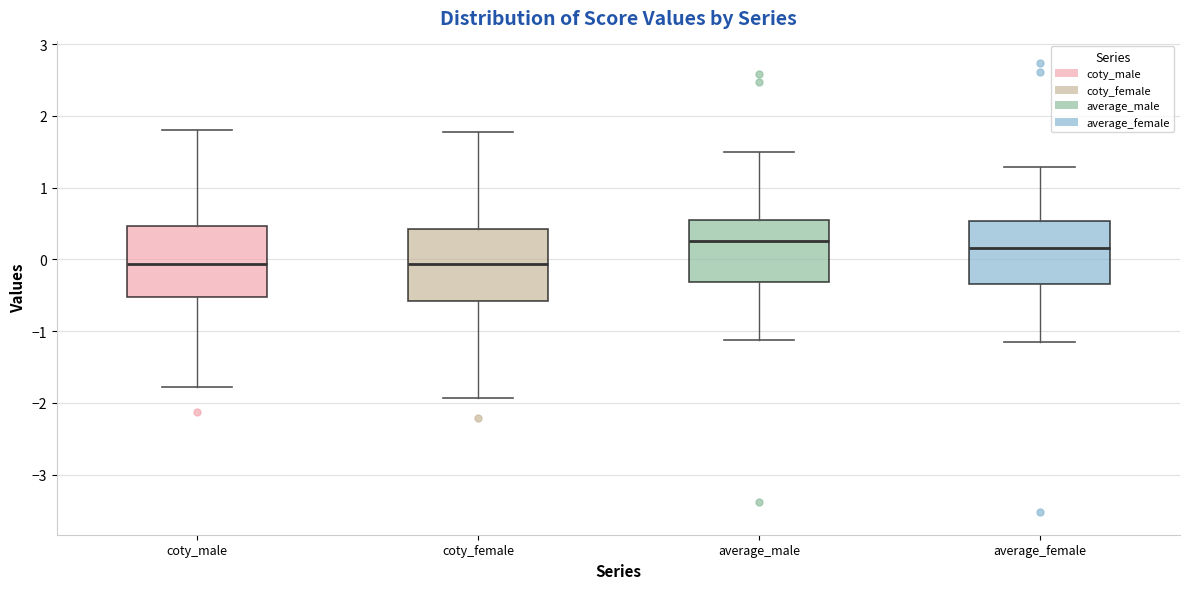

Reading left to right, transcribe this box plot: for each box, give where its median line is, the range the box spans, and where its two whiskers end, as read against the y-axis. The values are not printed on the chart, so give them approximately, as read against the axis.

coty_male: median -0.1, box -0.5 to 0.5, whiskers -1.8 to 1.8
coty_female: median -0.1, box -0.6 to 0.4, whiskers -1.9 to 1.8
average_male: median 0.3, box -0.3 to 0.5, whiskers -1.1 to 1.5
average_female: median 0.2, box -0.3 to 0.5, whiskers -1.1 to 1.3